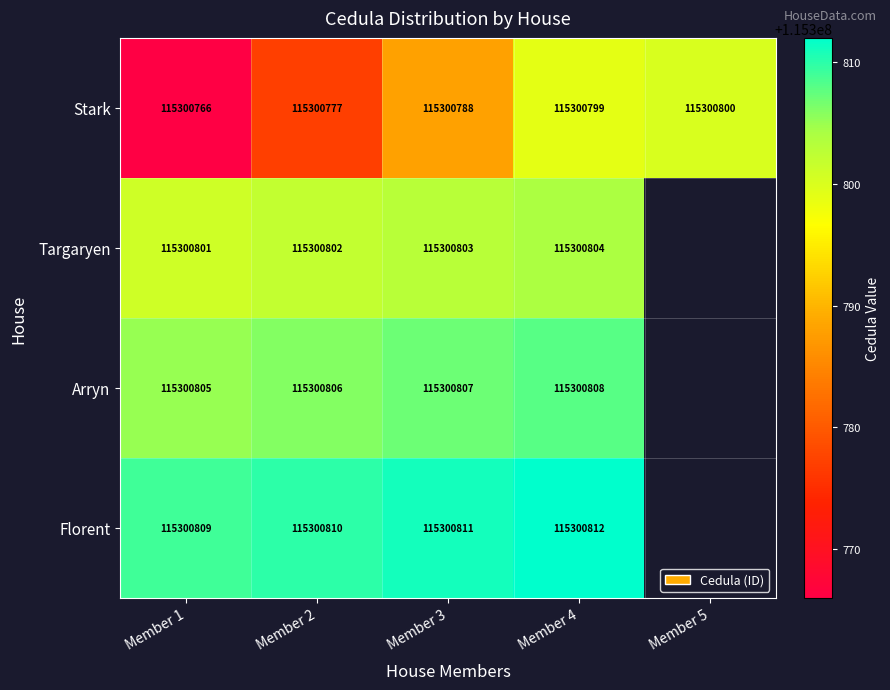

What is the difference between the second highest and minimum values in the Stark series?

33